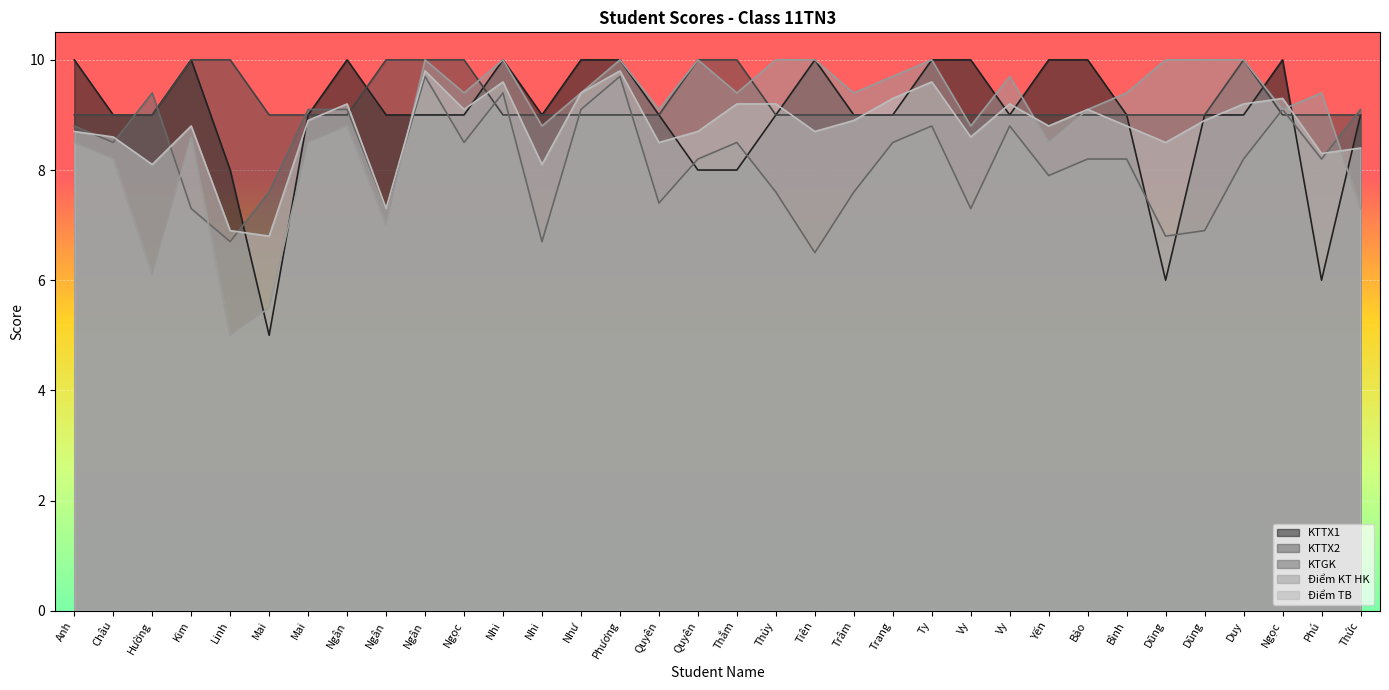

Rank the categories by Điểm KT HK value from highest to lowest.

Ngân, Nhi, Phương, Quyên, Thủy, Tiên, Ty, Dũng, Dũng, Duy, Trang, Vy, Ngọc, Như, Thắm, Trâm, Bình, Phú, Quyên, Bảo, Ngọc, Ngân, Nhi, Vy, Kim, Anh, Mai, Yến, Châu, Thức, Ngân, Hường, Mai, Linh